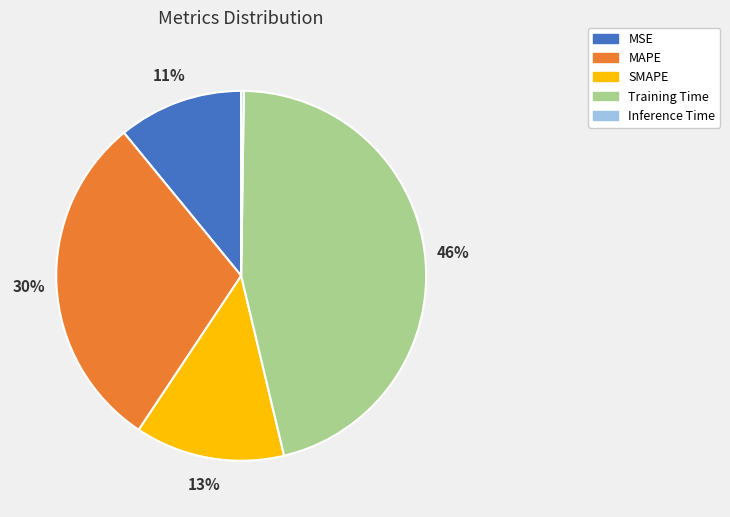

Is it true that MAPE is 30% of the pie?

True